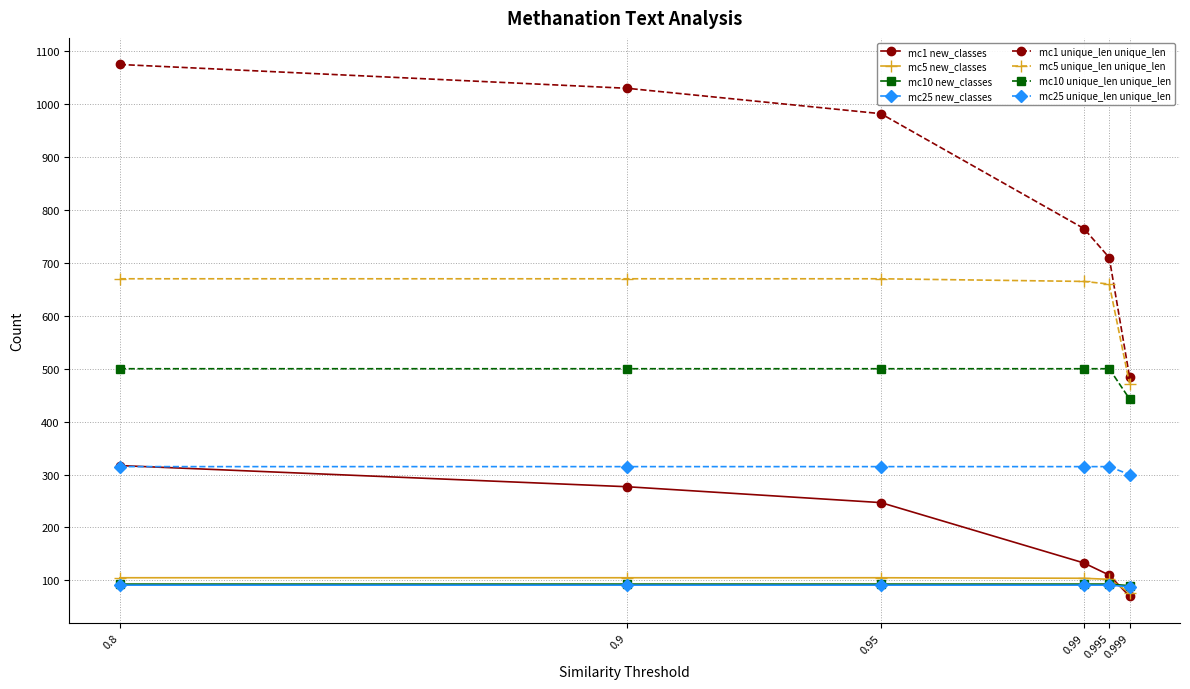

What value does the mc10 new_classes series have at 0.999?

90